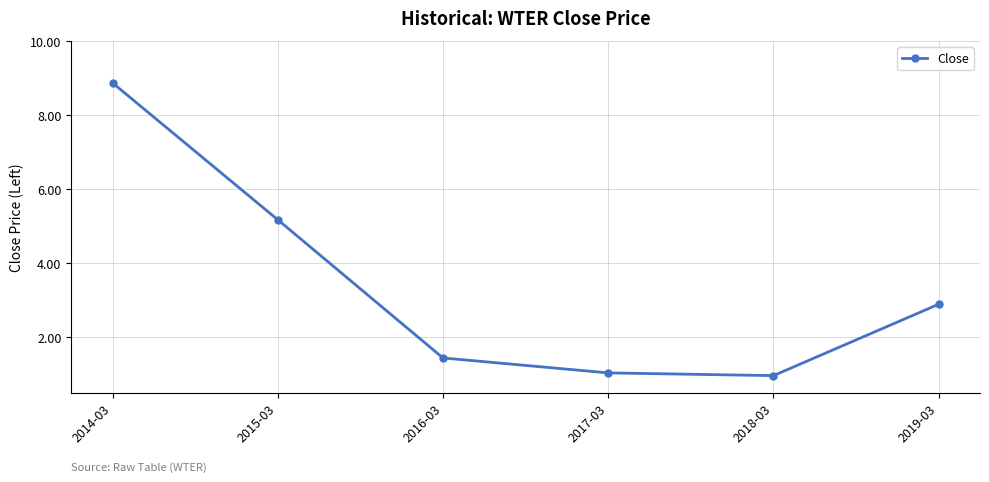

How many interior local valleys (lower than both neighbors) does the data have?

1